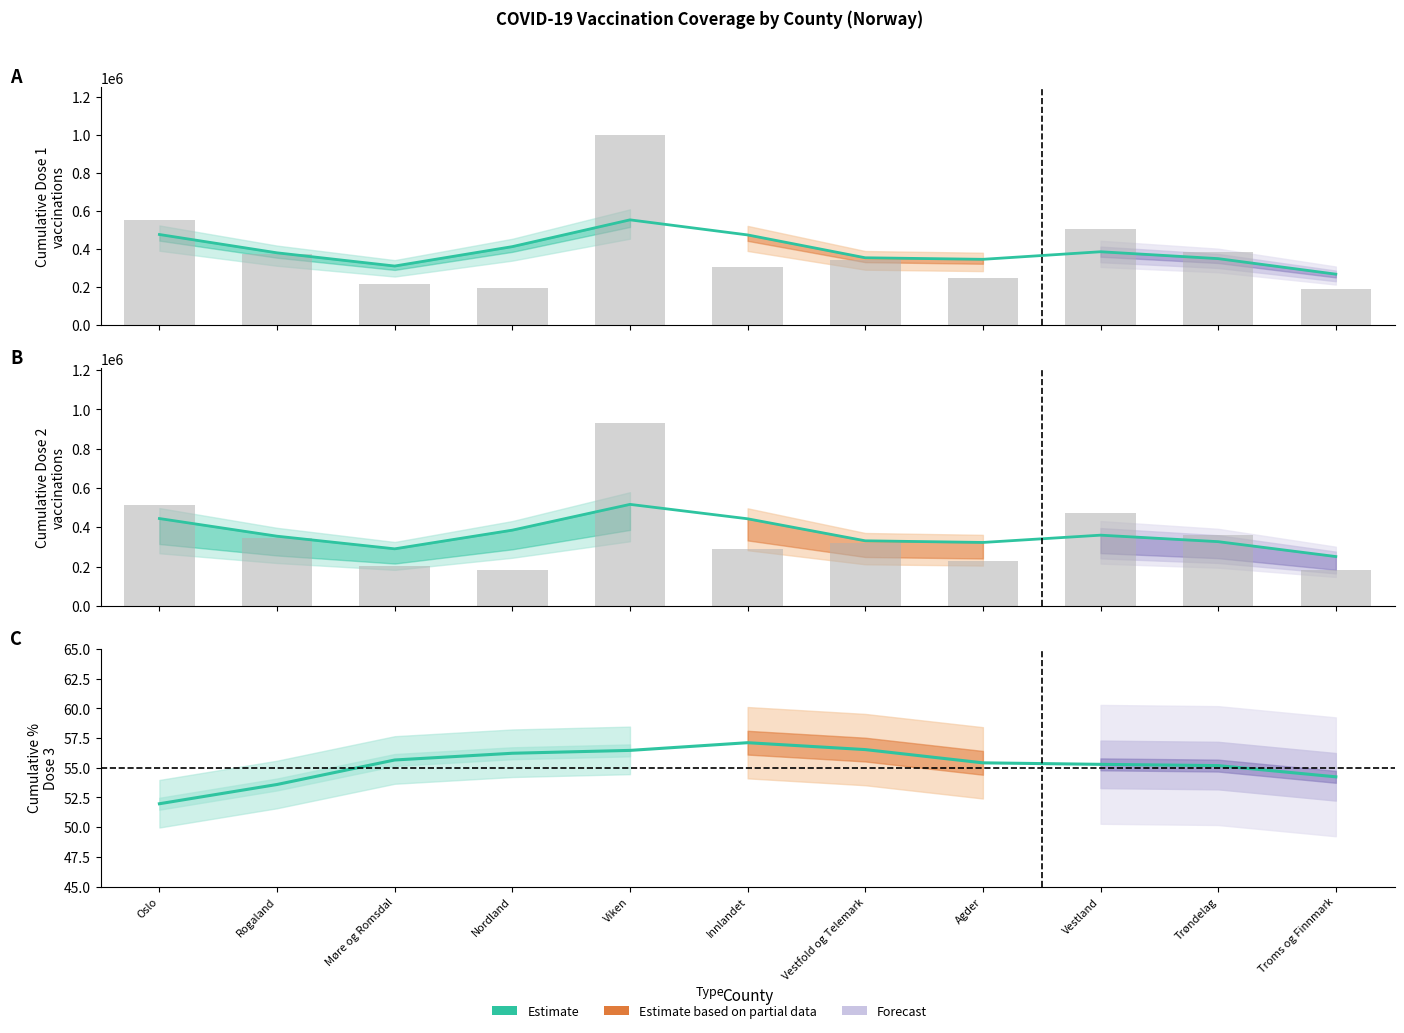

What is the sum of all values?

607.6